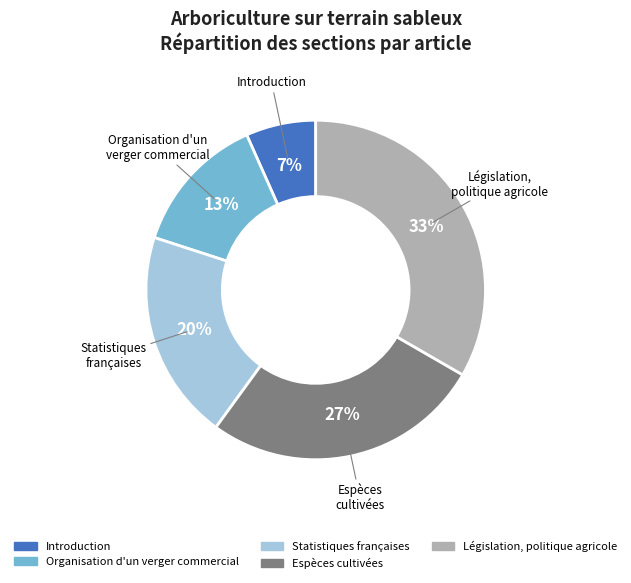

How many segments does this pie chart have?

5